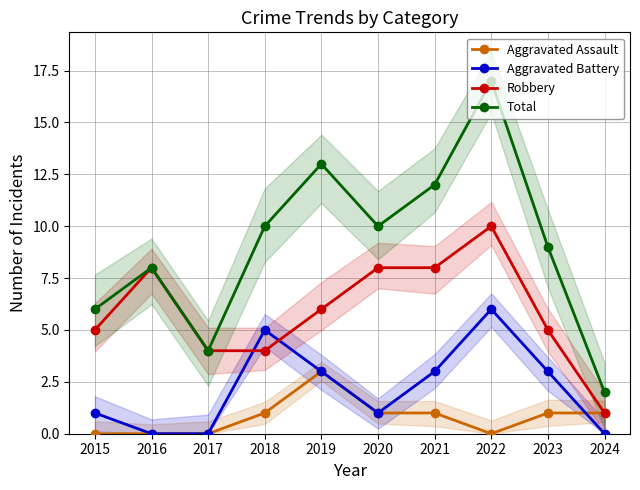

At 2024, list the series in order from smallest to largest.

Aggravated Battery, Aggravated Assault, Robbery, Total